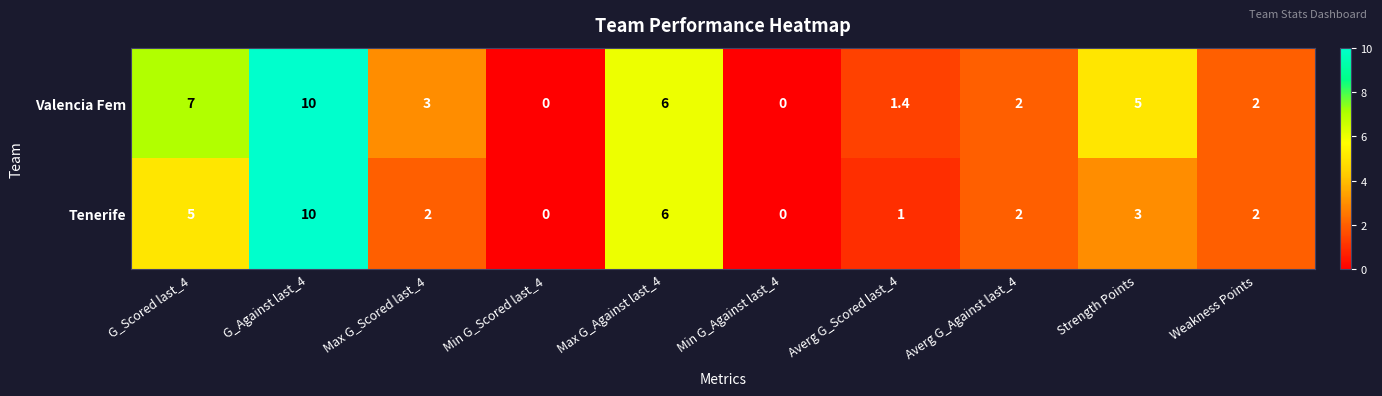

What value does the Valencia Fem series have at Max G_Against last_4?

6.0